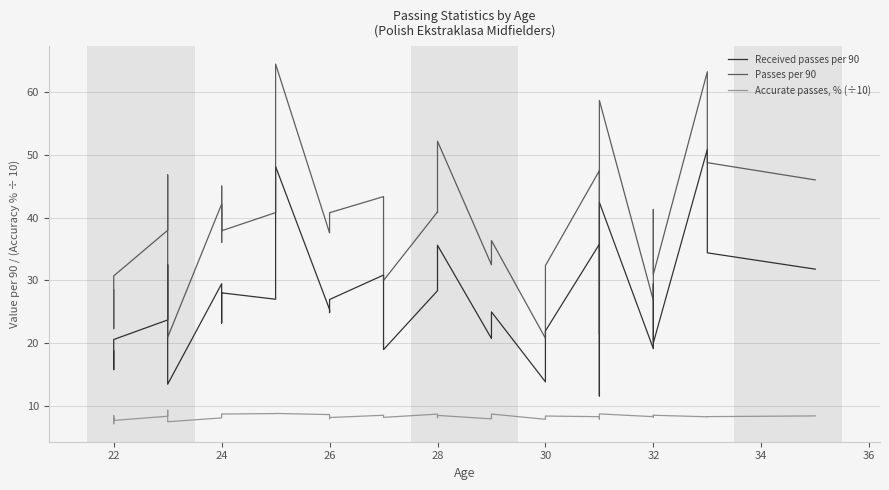

Rank the series at 30 from highest to lowest value.

Passes per 90, Received passes per 90, Accurate passes, % (÷10)